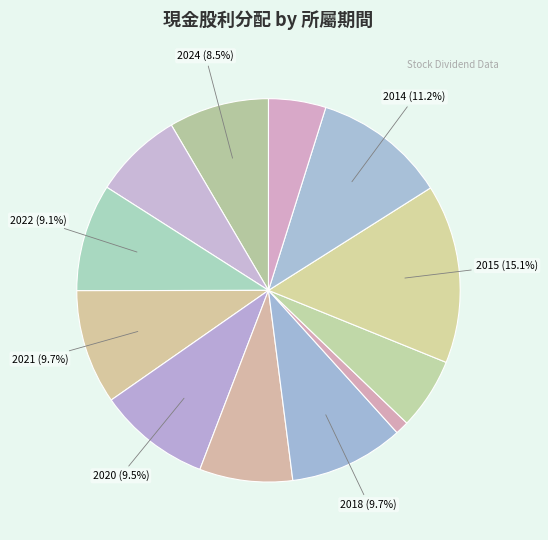

How many segments does this pie chart have?

12